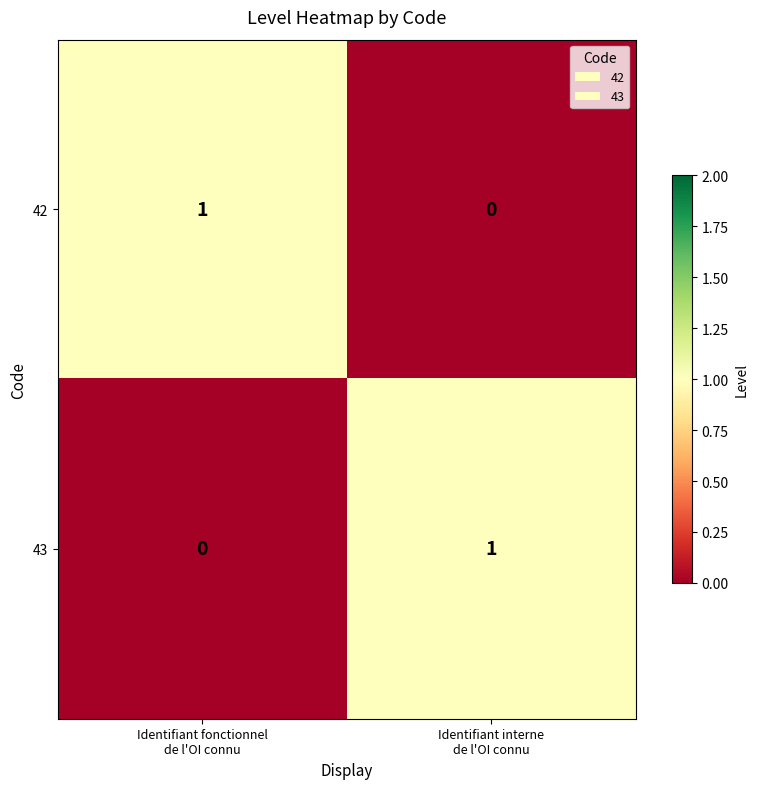

Rank the series at Identifiant fonctionnel
de l'OI connu from lowest to highest value.

43, 42